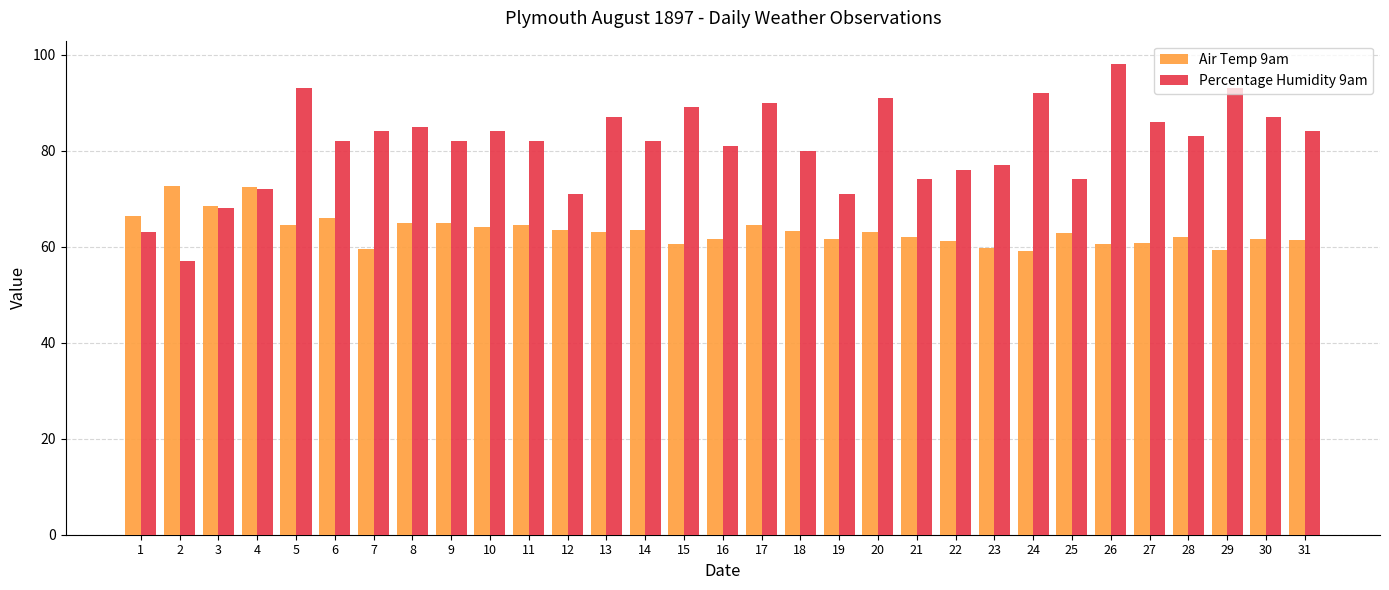

How many groups of bars are there?

31